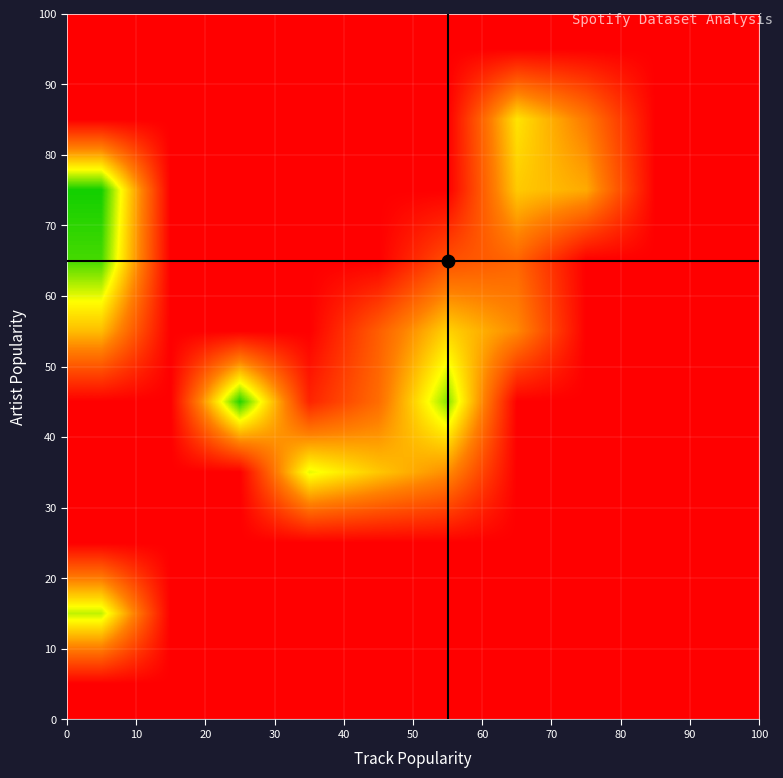

What is the maximum value shown in the chart?

45.0